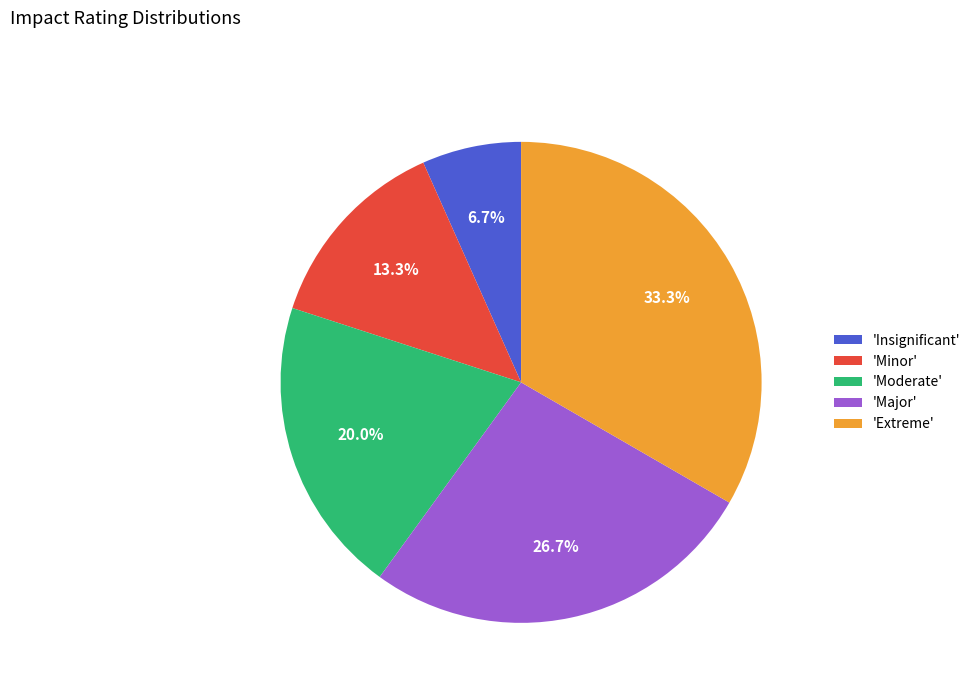

Which slice is the smallest?

'Insignificant'